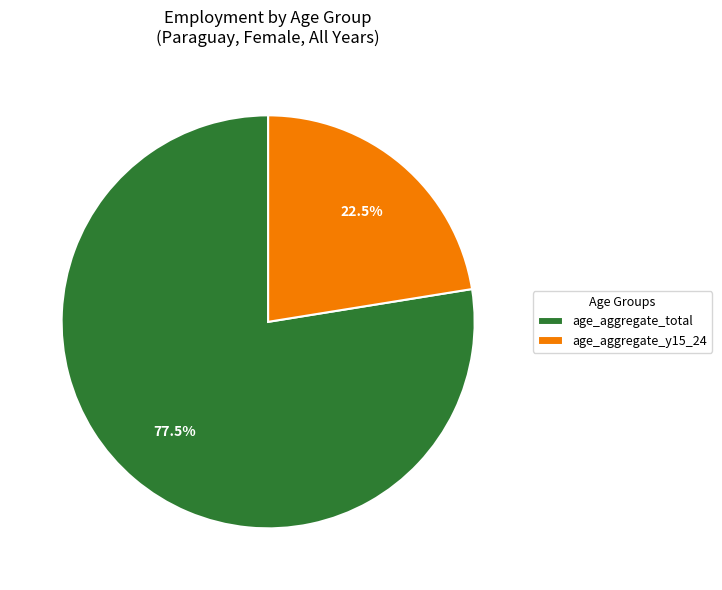

Approximately how many times larger is the value at age_aggregate_y15_24 compared to age_aggregate_total?

0.3